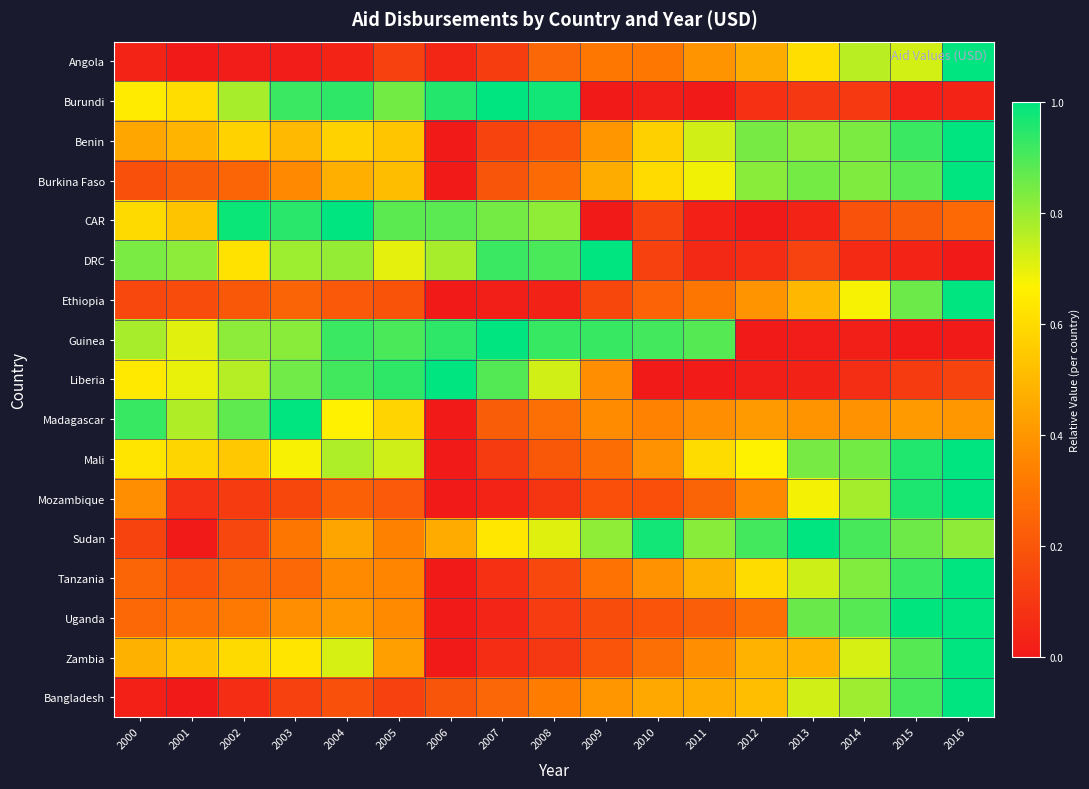

Which series has the largest total across all categories?

Guinea